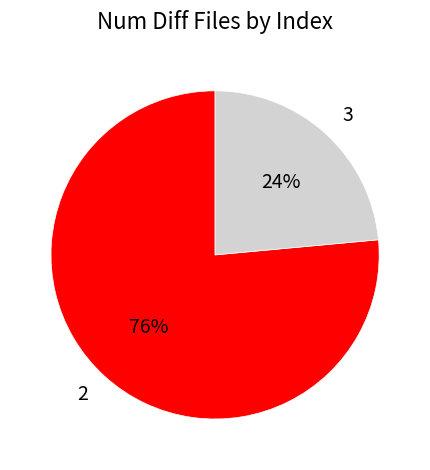

Do 2 and 3 together represent more than half of the pie?

Yes